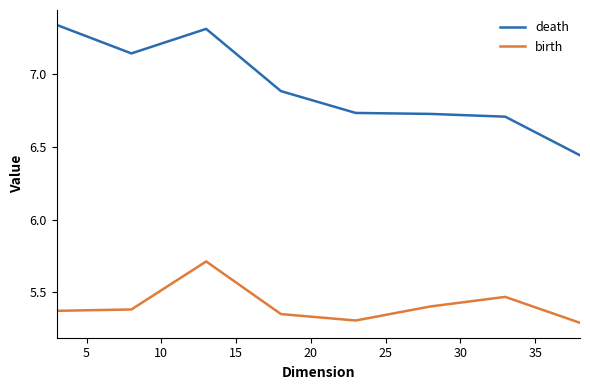

True or false: death and birth cross at least once.

False